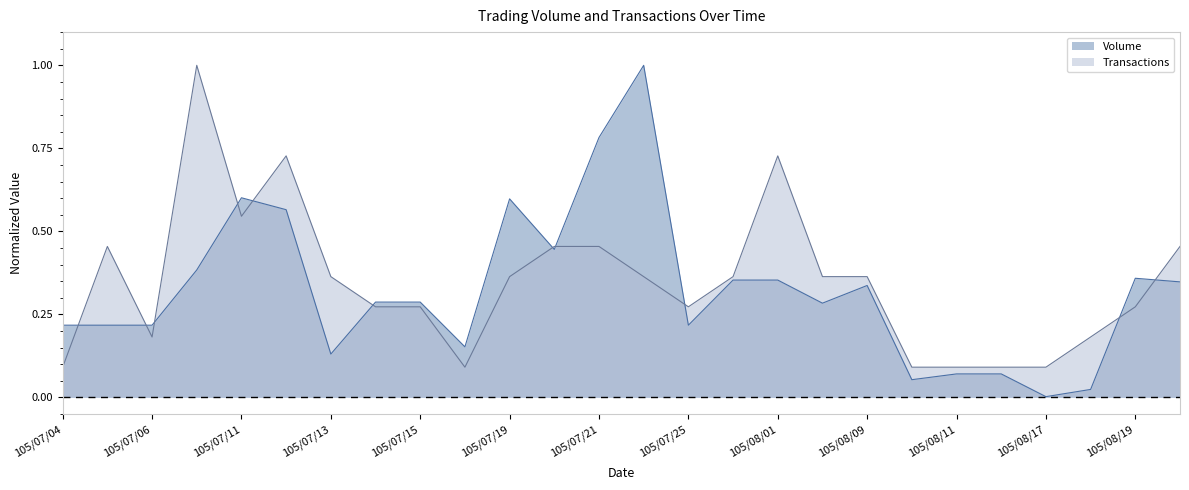

At 105/08/19, list the series in order from smallest to largest.

Transactions, Volume